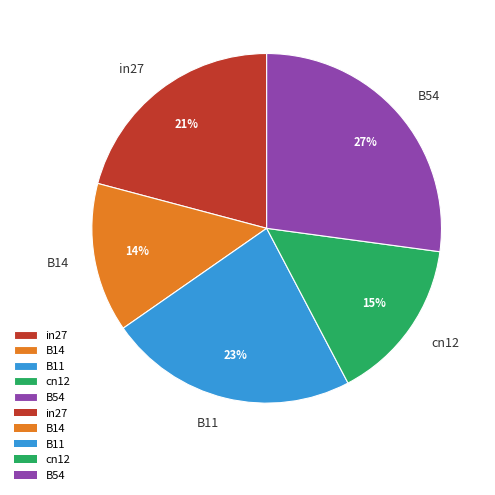

Which category has the biggest portion of the pie?

B54